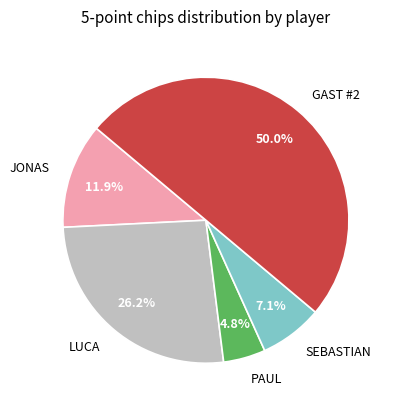

What percentage do GAST #2 and LUCA together represent?

76.2%